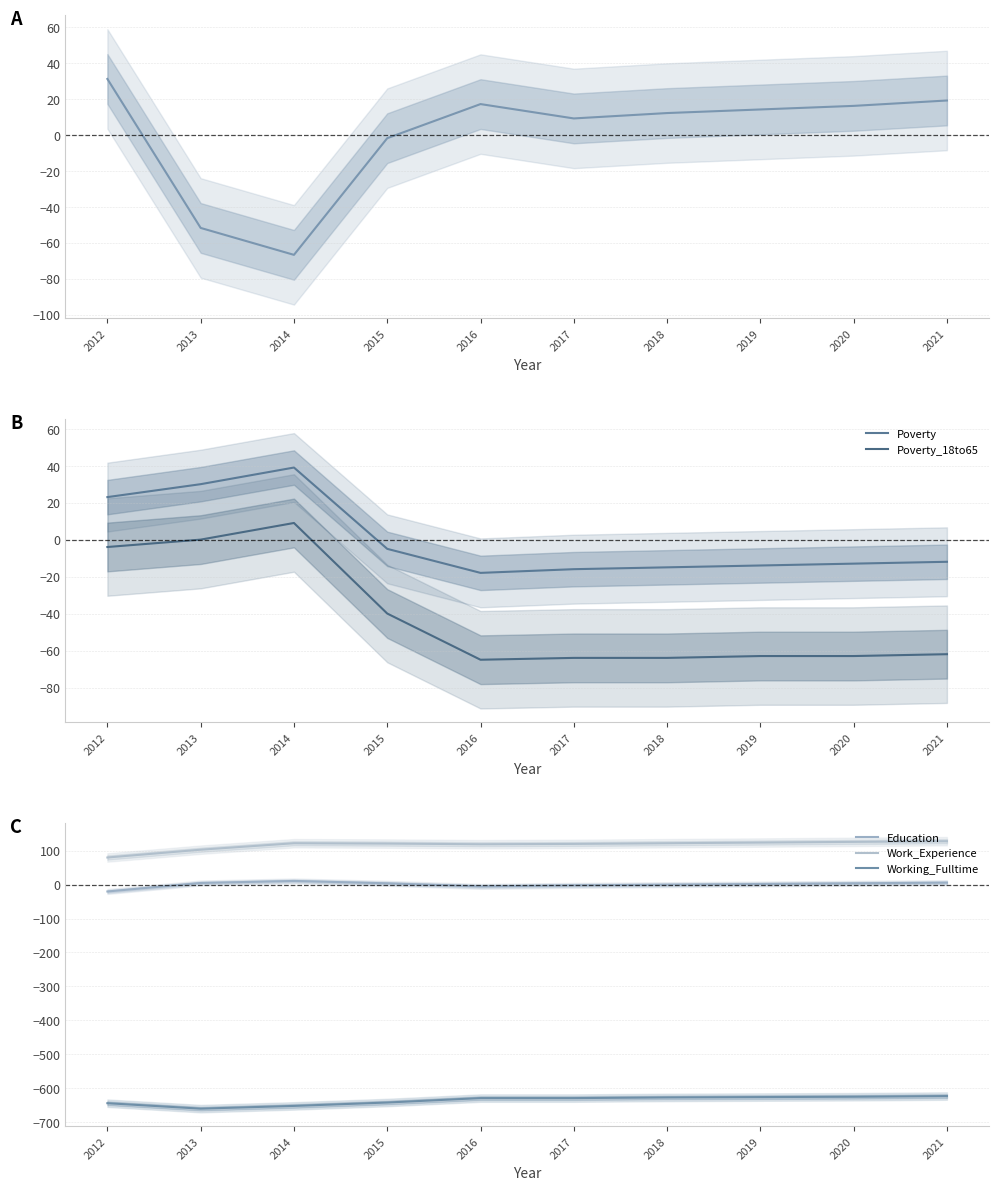

Does the chart display data point markers on the line(s)?

No